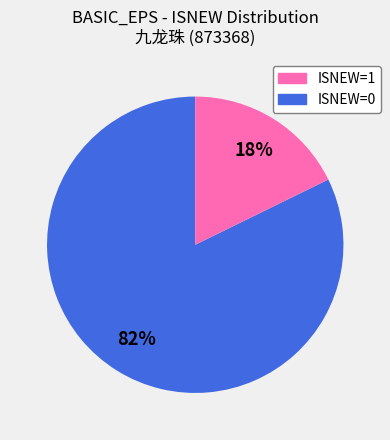

To the nearest percent, what is the average slice percentage?

50%